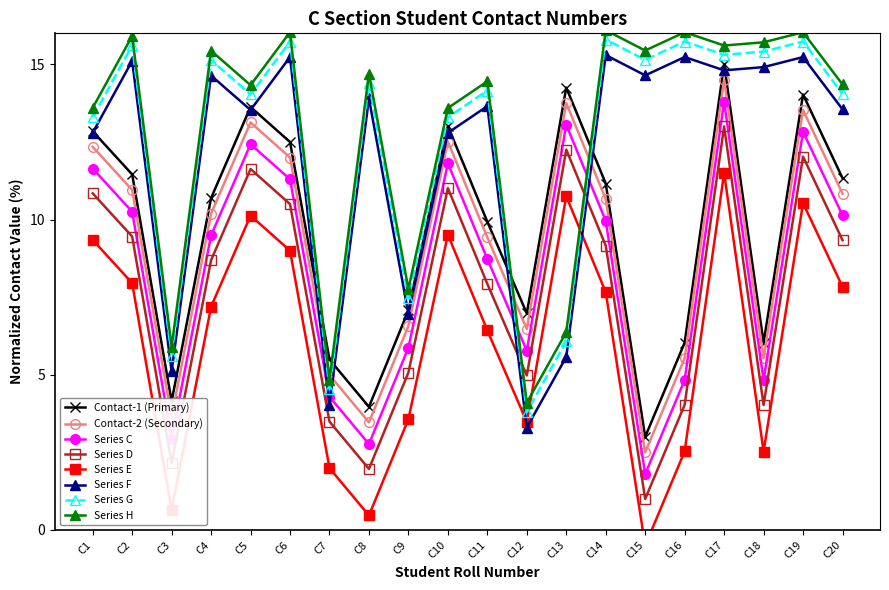

In Contact-2 (Secondary), how many points are lower than both neighbors (excluding endpoints)?

5